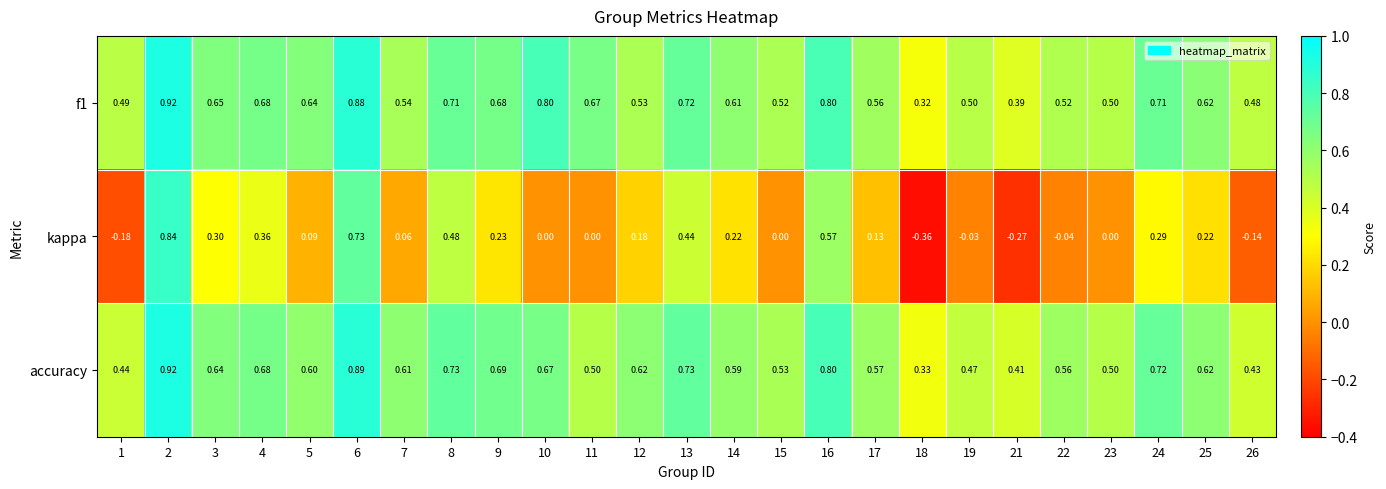

Which series has the largest range (max minus min)?

kappa